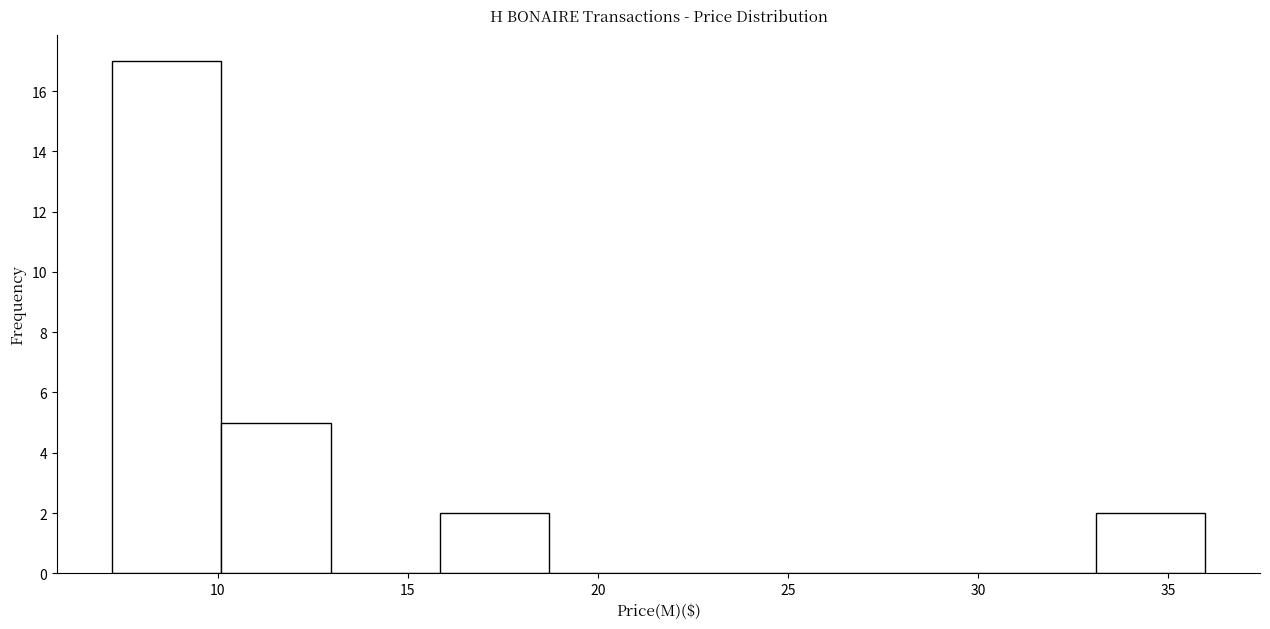

Which range on the x-axis has the tallest bar?

7.0 to 10.0